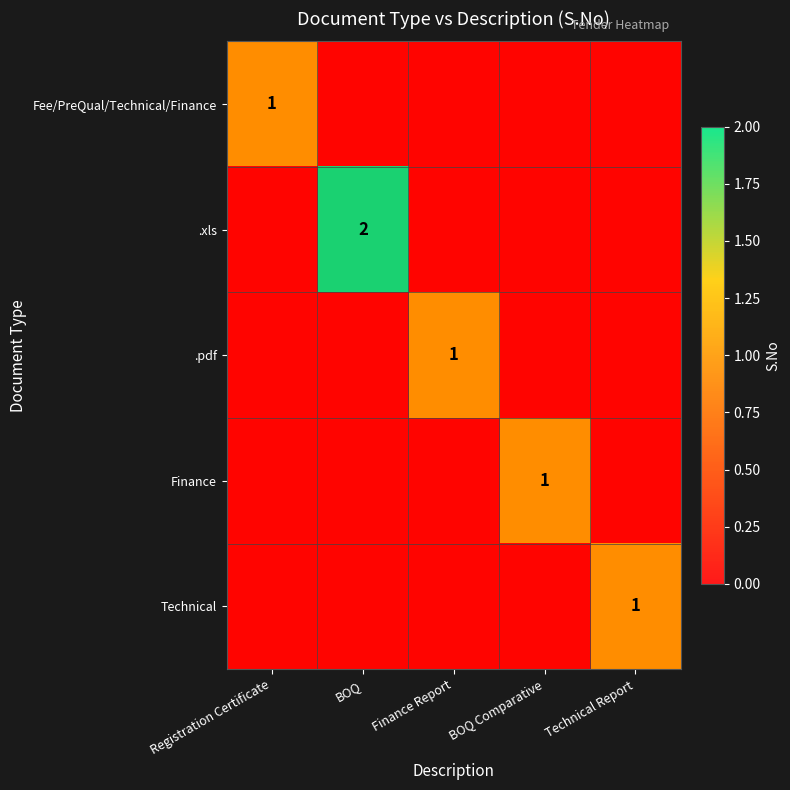

How many Finance values are between 0 and 1?

5